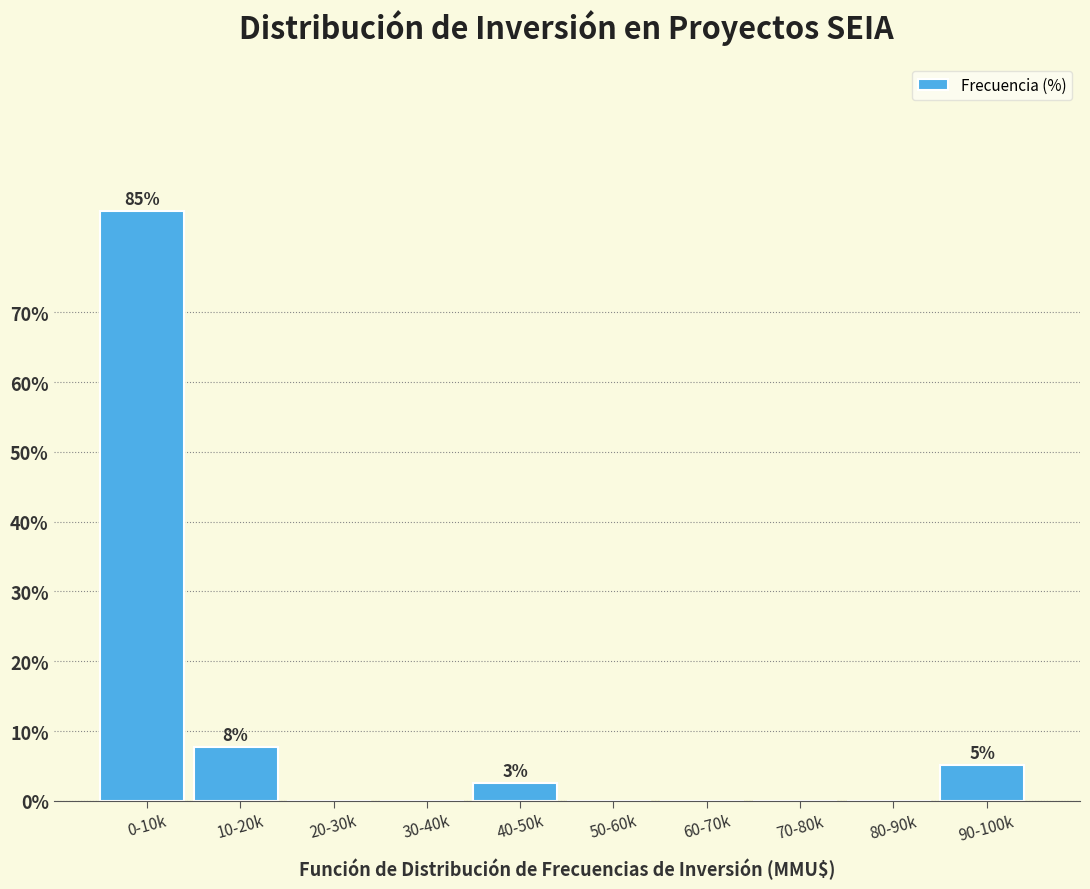

Reading left to right, transcribe all the data shown in this chart.

0-10k=84.6	10-20k=7.7	20-30k=0.0	30-40k=0.0	40-50k=2.6	50-60k=0.0	60-70k=0.0	70-80k=0.0	80-90k=0.0	90-100k=5.1